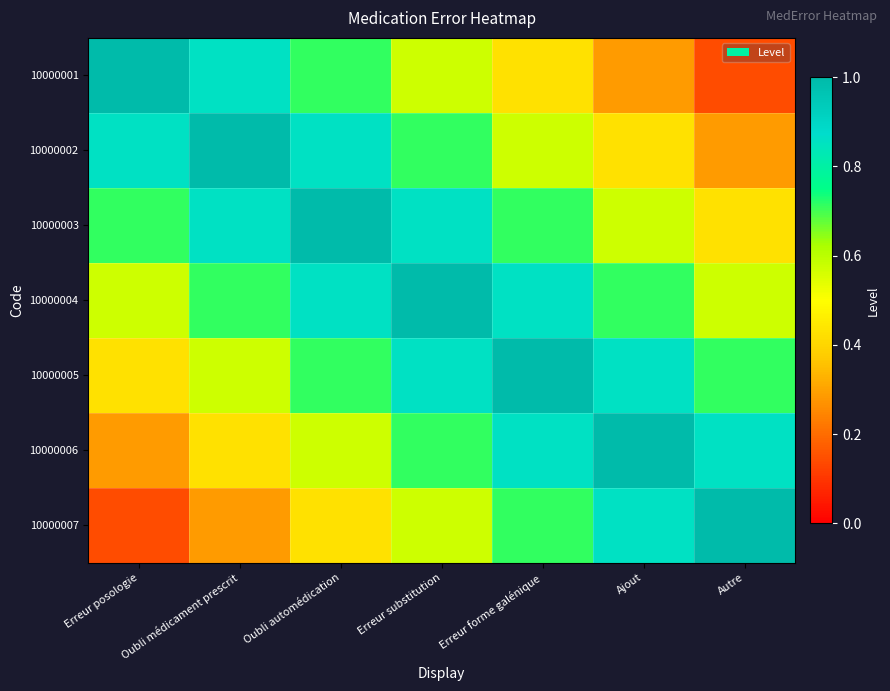

Reading left to right, list all the values displayed in this chart.

10000001: Erreur posologie=1.0	Oubli médicament prescrit=0.9	Oubli automédication=0.7	Erreur substitution=0.6	Erreur forme galénique=0.4	Ajout=0.3	Autre=0.1
10000002: Erreur posologie=0.9	Oubli médicament prescrit=1.0	Oubli automédication=0.9	Erreur substitution=0.7	Erreur forme galénique=0.6	Ajout=0.4	Autre=0.3
10000003: Erreur posologie=0.7	Oubli médicament prescrit=0.9	Oubli automédication=1.0	Erreur substitution=0.9	Erreur forme galénique=0.7	Ajout=0.6	Autre=0.4
10000004: Erreur posologie=0.6	Oubli médicament prescrit=0.7	Oubli automédication=0.9	Erreur substitution=1.0	Erreur forme galénique=0.9	Ajout=0.7	Autre=0.6
10000005: Erreur posologie=0.4	Oubli médicament prescrit=0.6	Oubli automédication=0.7	Erreur substitution=0.9	Erreur forme galénique=1.0	Ajout=0.9	Autre=0.7
10000006: Erreur posologie=0.3	Oubli médicament prescrit=0.4	Oubli automédication=0.6	Erreur substitution=0.7	Erreur forme galénique=0.9	Ajout=1.0	Autre=0.9
10000007: Erreur posologie=0.1	Oubli médicament prescrit=0.3	Oubli automédication=0.4	Erreur substitution=0.6	Erreur forme galénique=0.7	Ajout=0.9	Autre=1.0